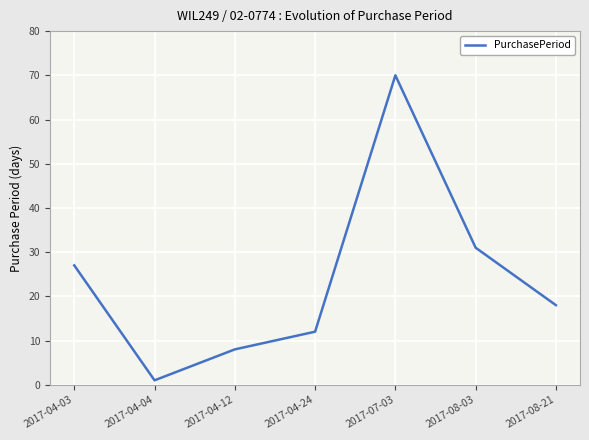

What is the change in value from 2017-04-03 to 2017-04-24?

-15